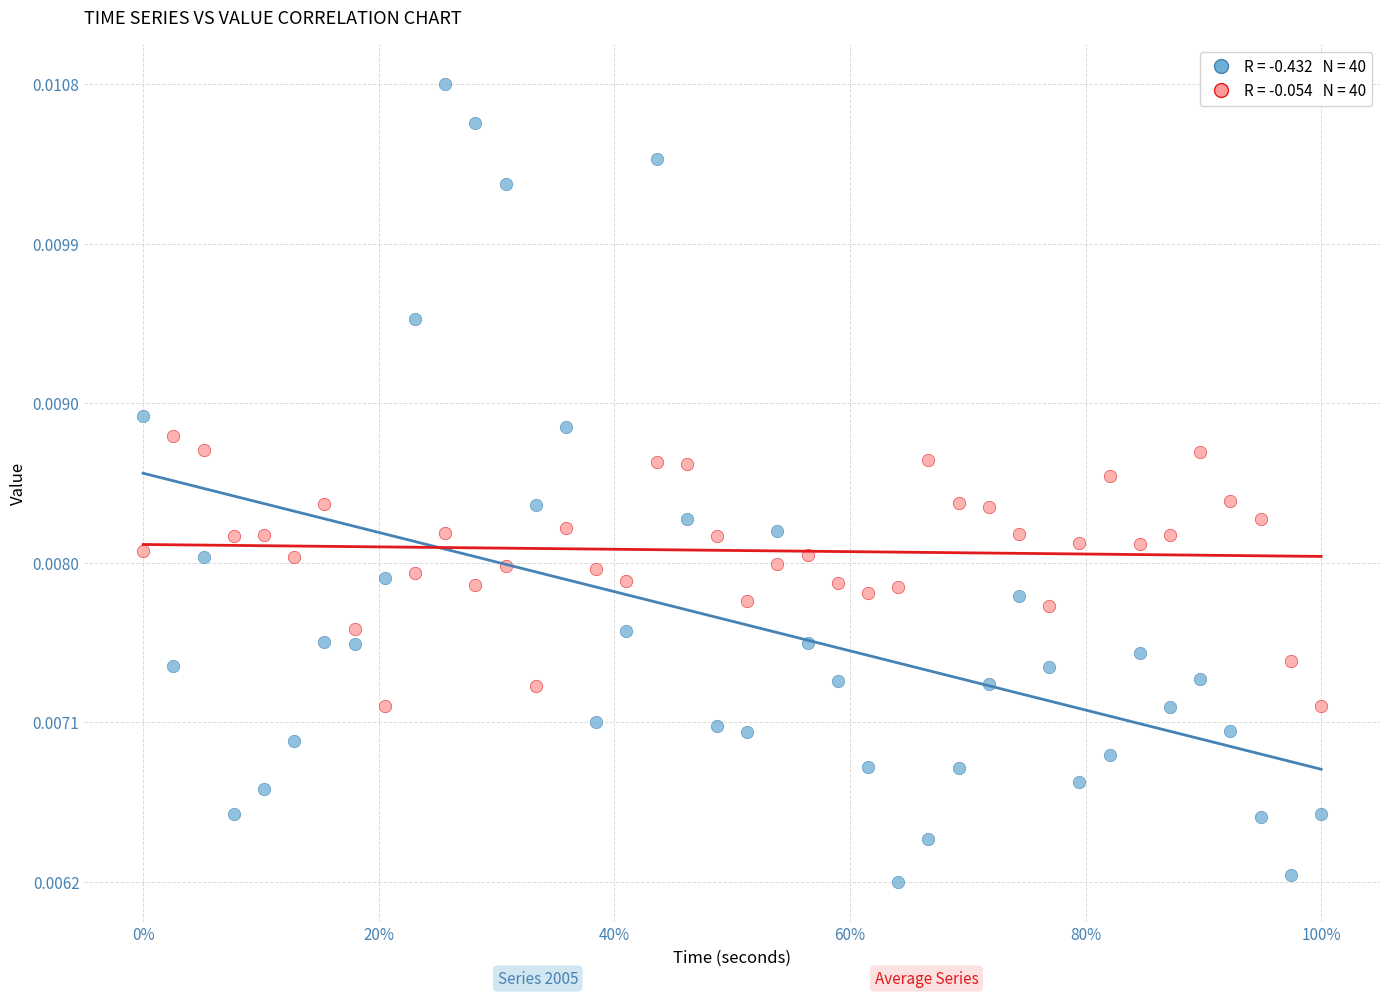

Across all data points, what is the range of X values (max minus min)?

1.0